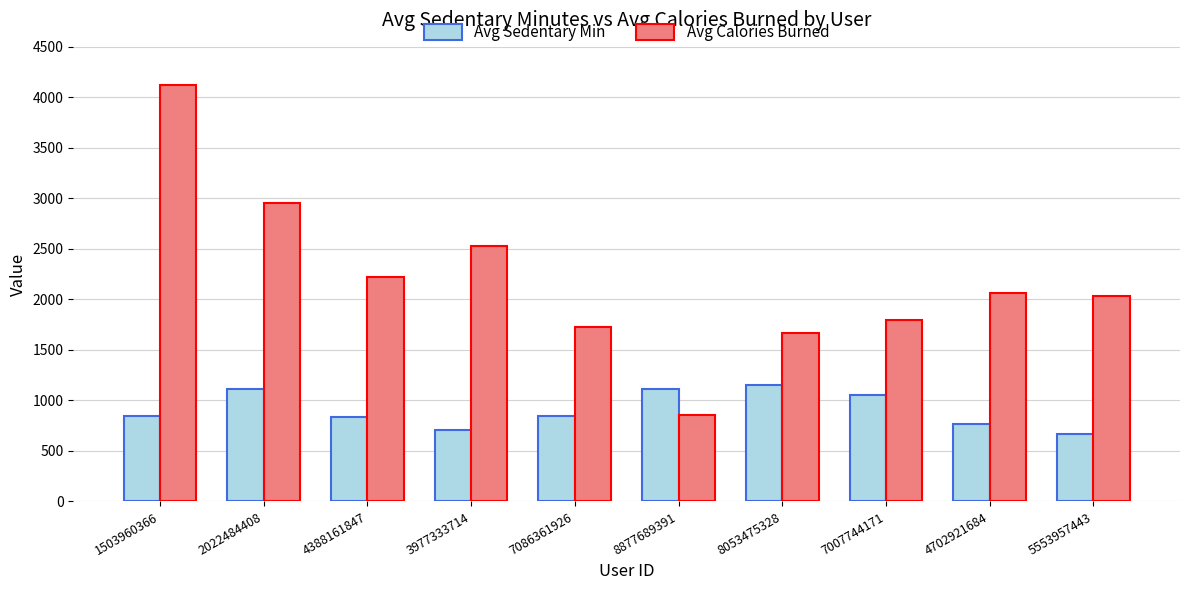

What position from the left is 2022484408?

2